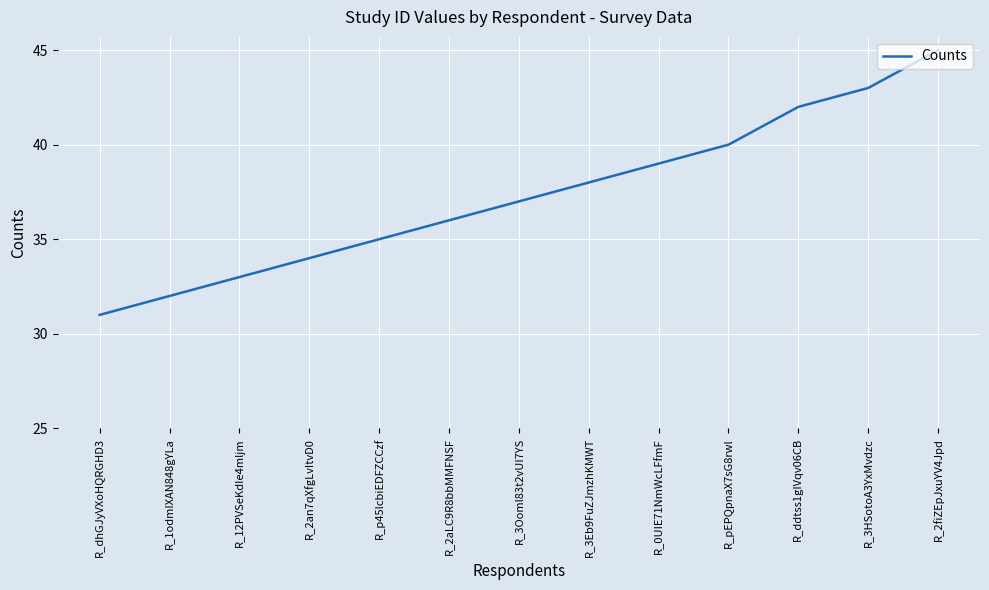

How many lines are shown in the chart?

1